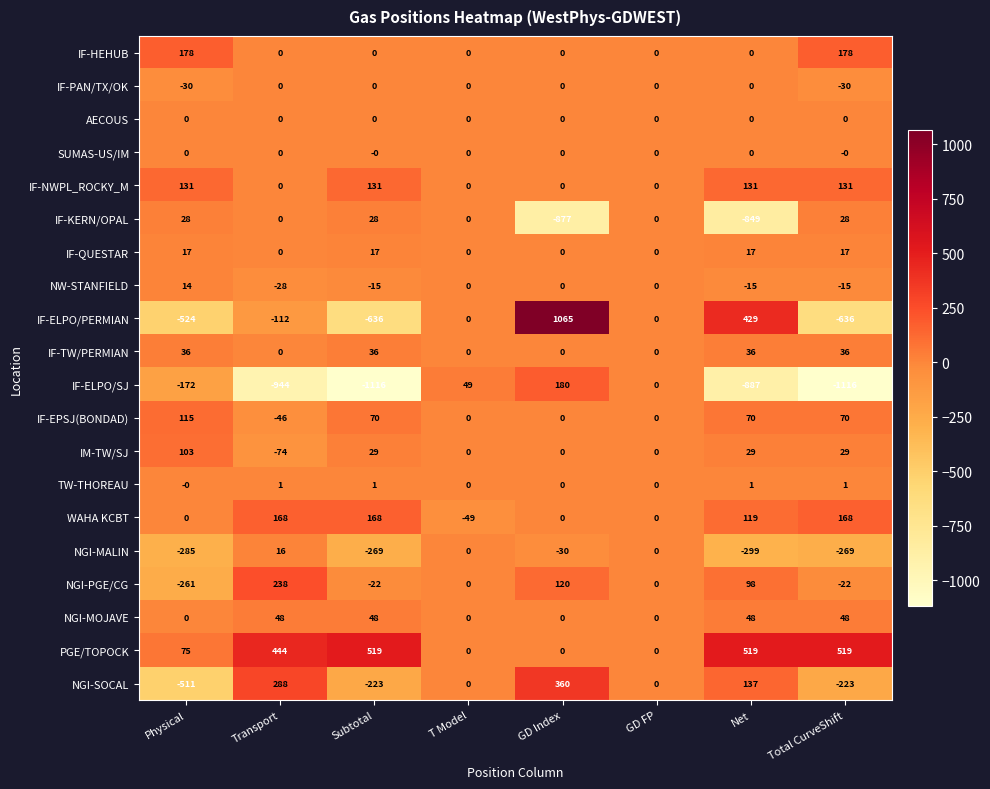

The value of IF-KERN/OPAL at GD Index is -877. True or false?

True